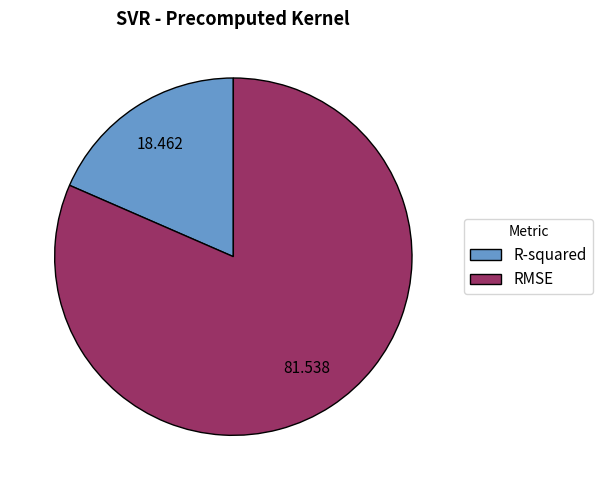

How many slices are in this pie chart?

2